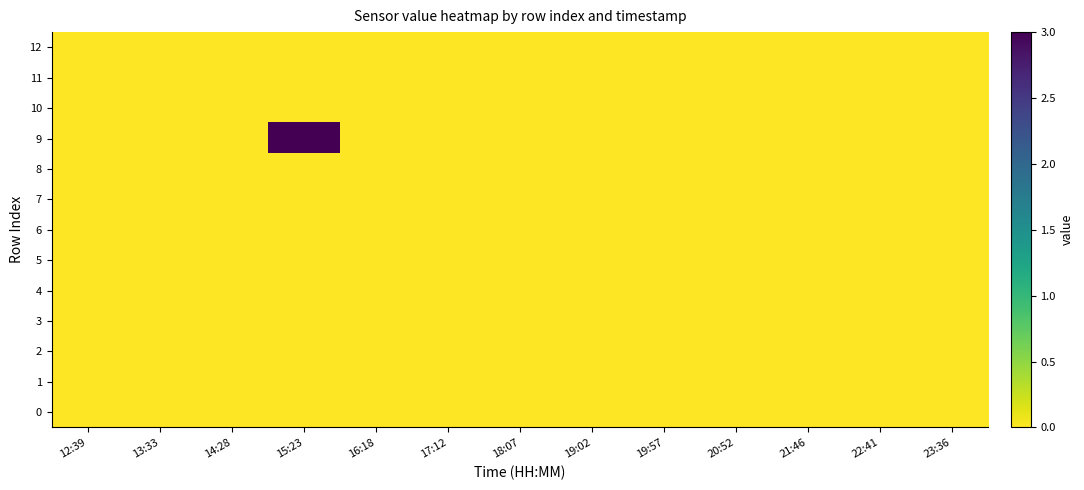

Count the number of data series in this chart.

13